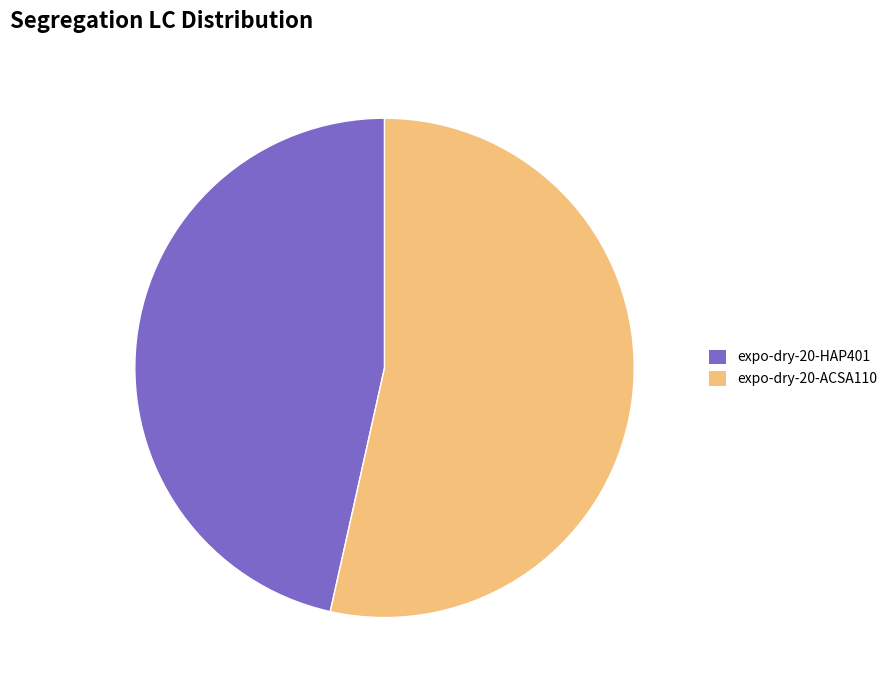

Count the number of slices in the pie.

2